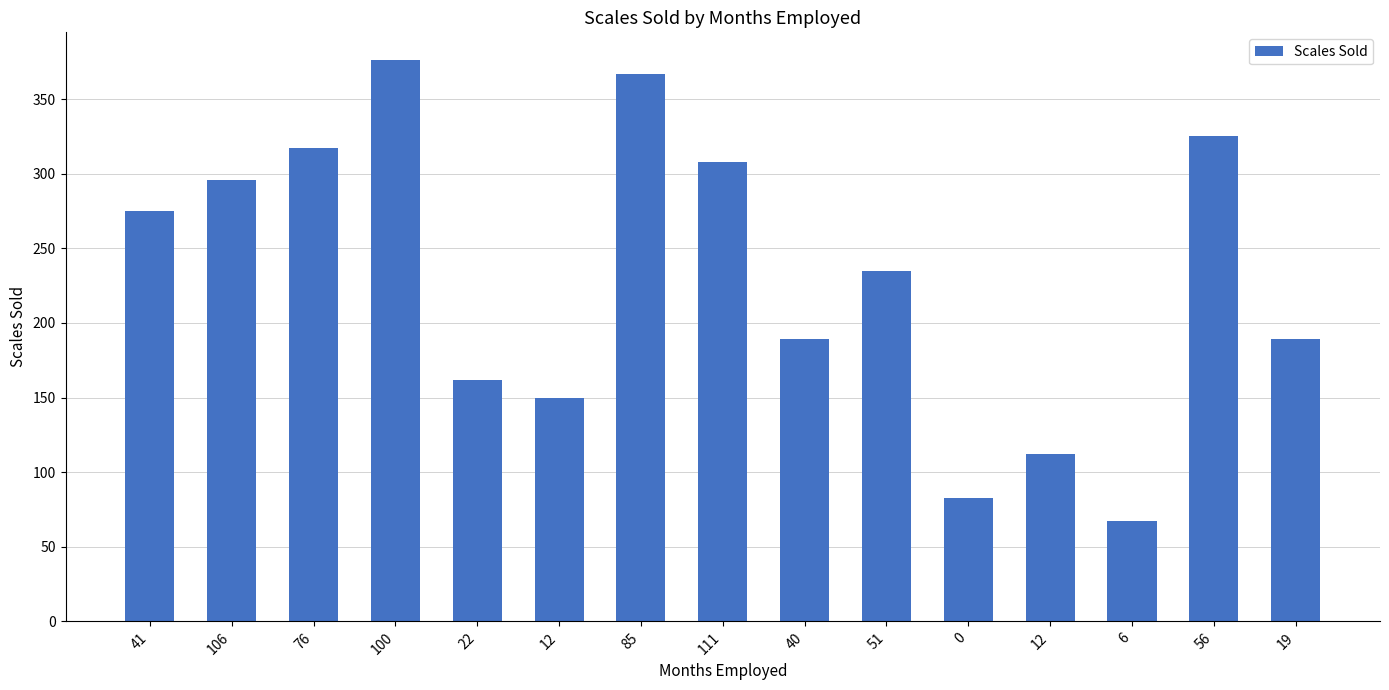

Reading left to right, list all the values displayed in this chart.

275	296	317	376	162	150	367	308	189	235	83	112	67	325	189